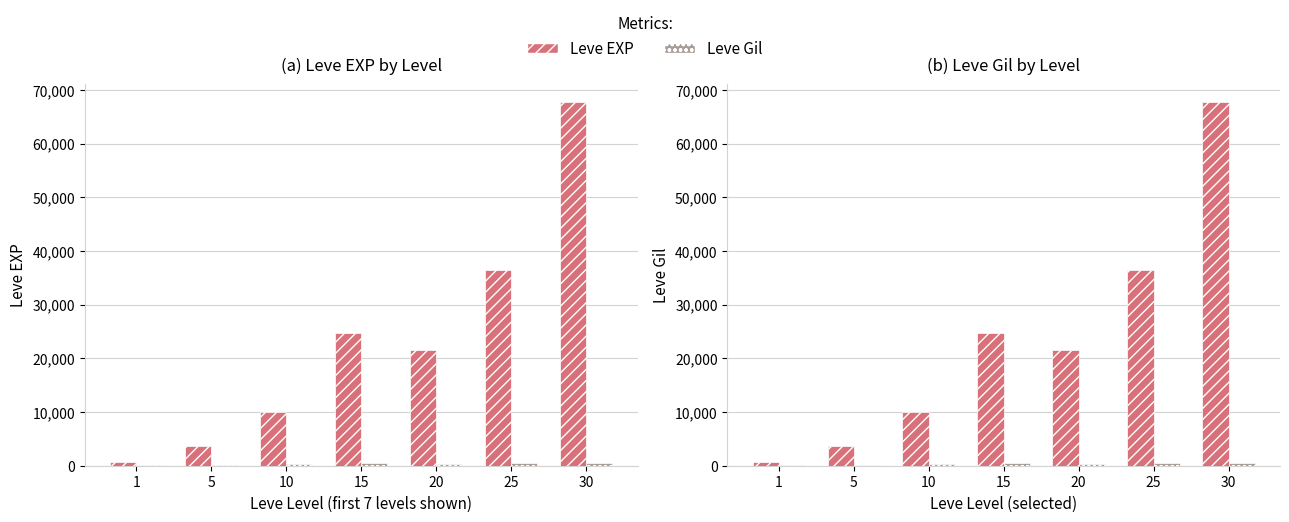

What is the maximum value for Leve Gil?

529